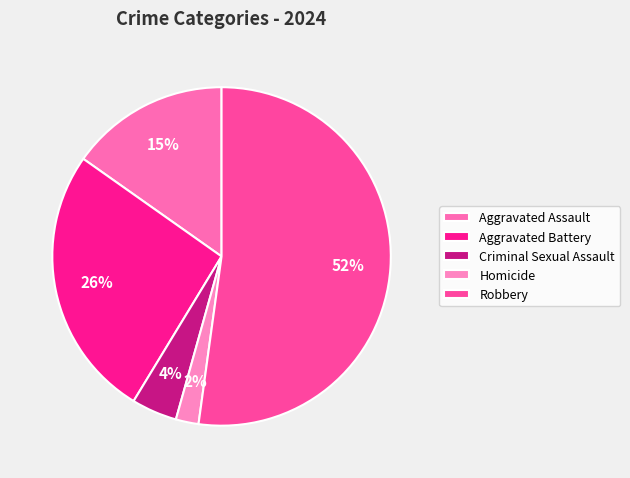

Count the number of slices in the pie.

5